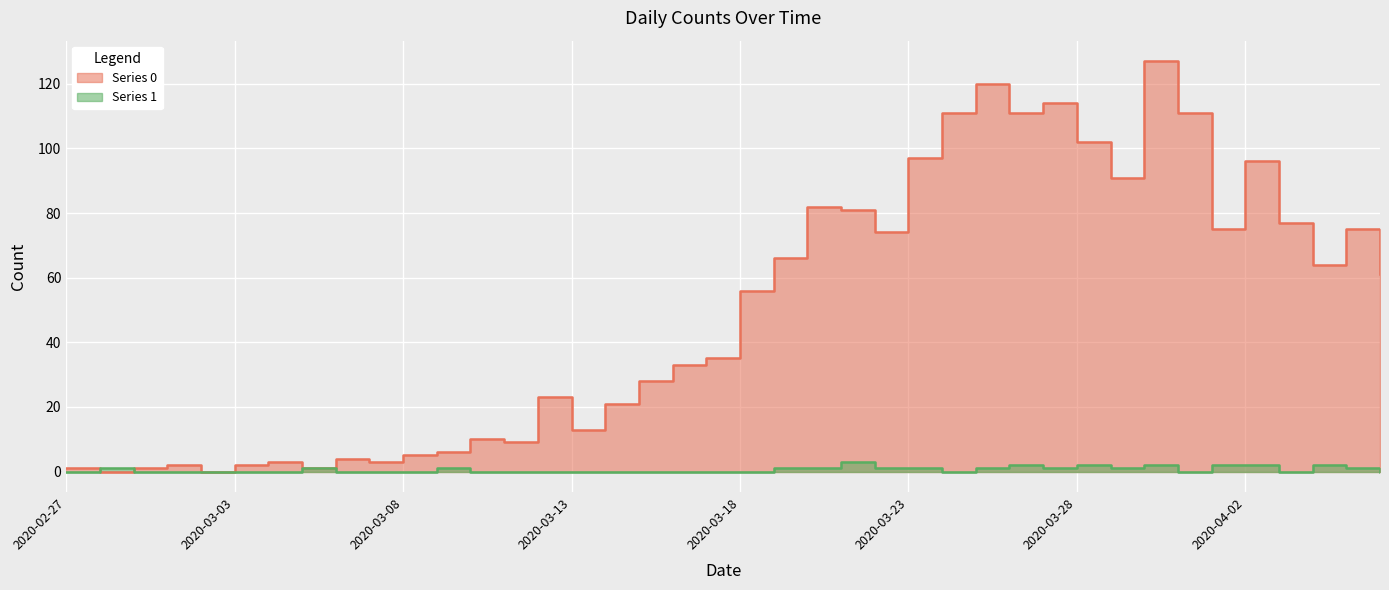

Is it true that Series 1 equals 1 at 2020-02-27?

False